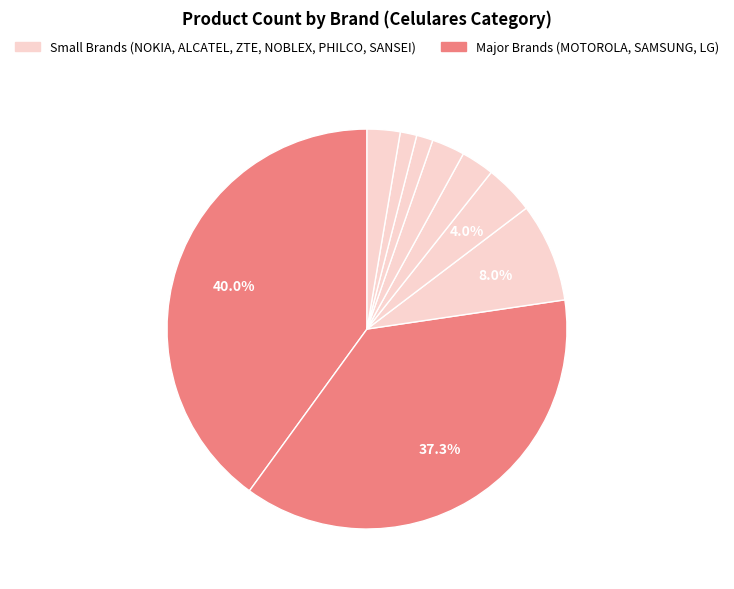

To the nearest percent, what is the difference between the largest and smallest slice percentages?

39%